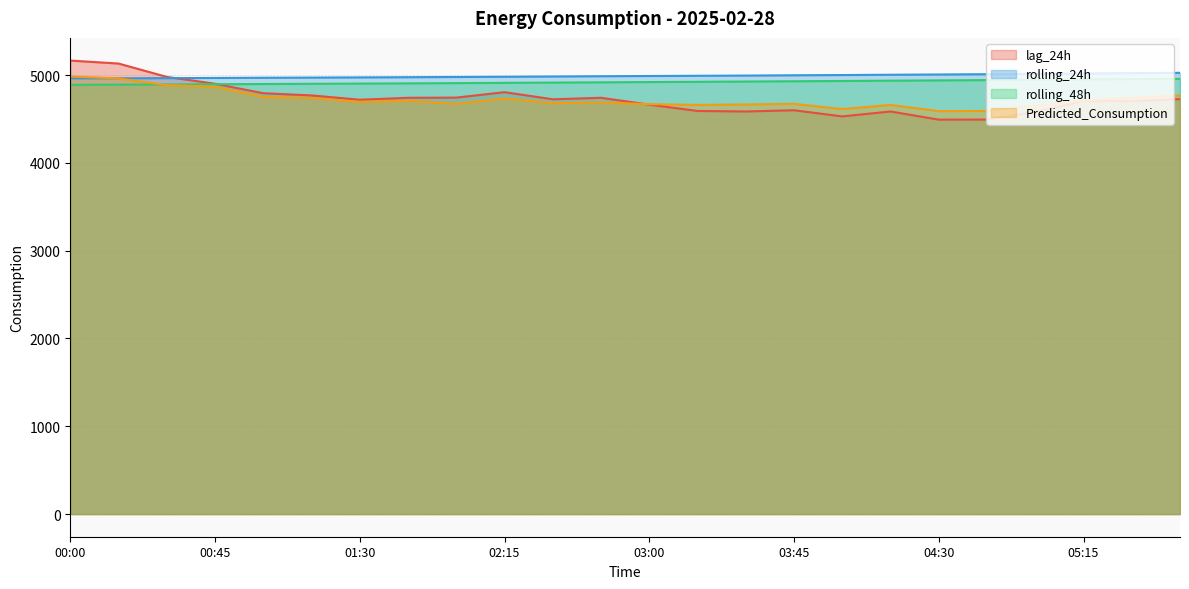

What is the greatest value displayed?

5165.0